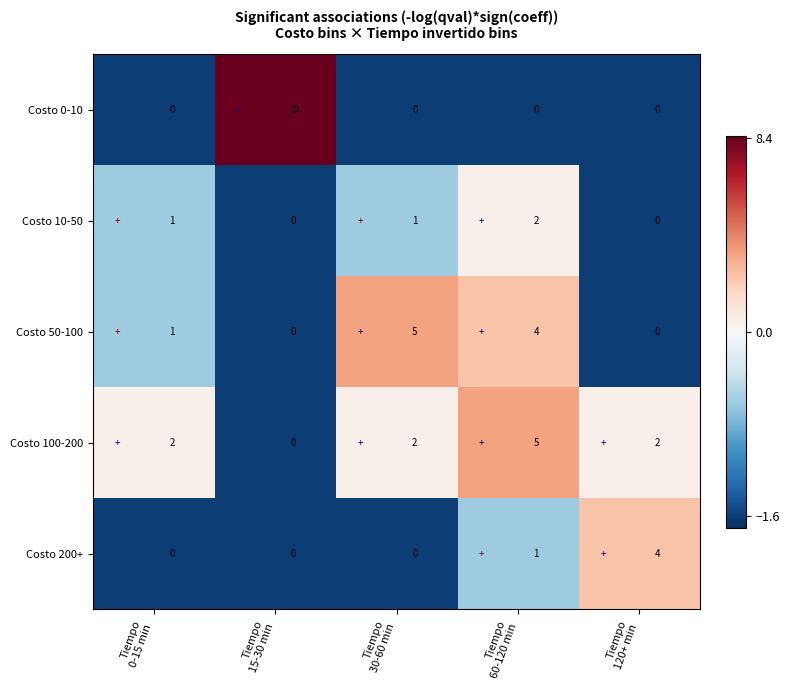

How many distinct data groups are displayed?

5